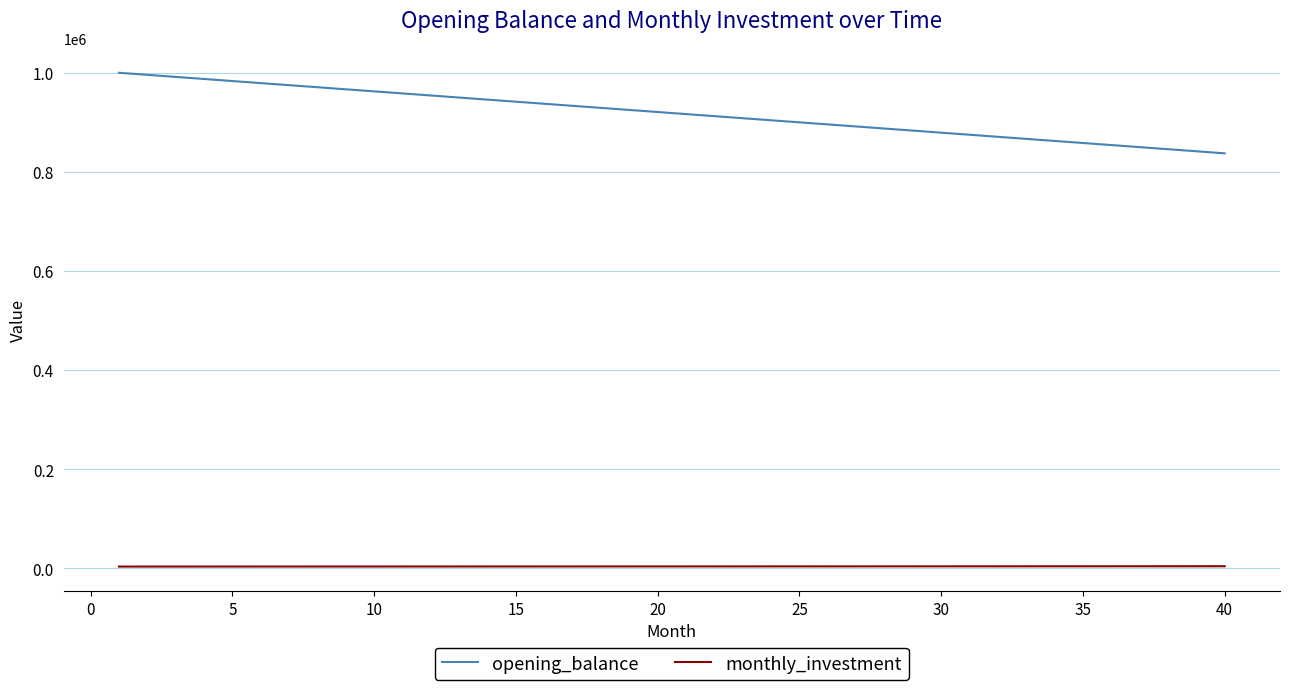

Is this an area chart (filled region under the line)?

No